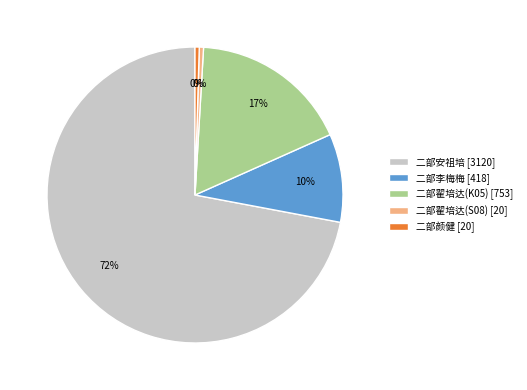

Count the number of slices in the pie.

5